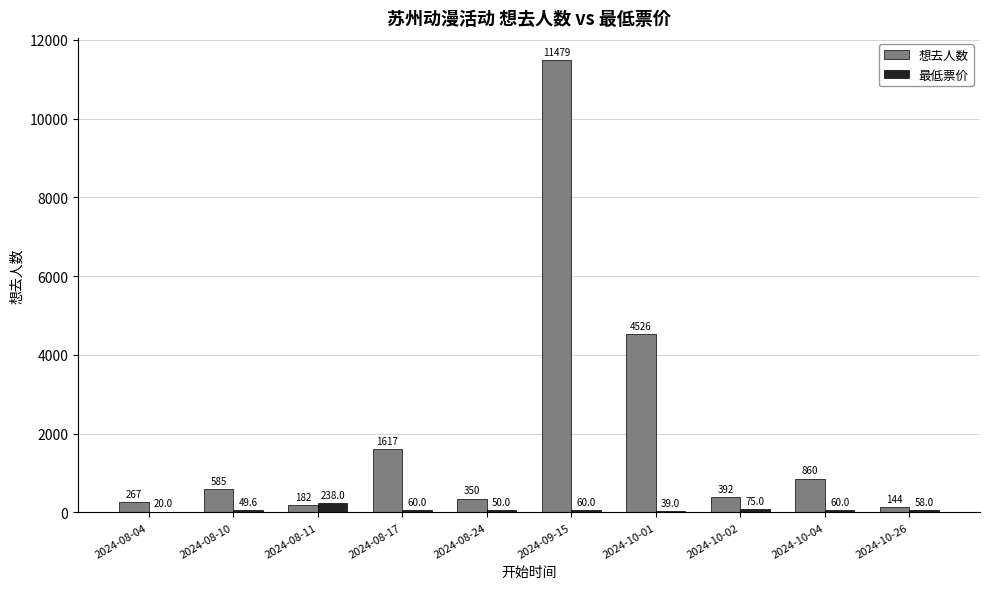

What is the sum of all 想去人数 values?

20402.0